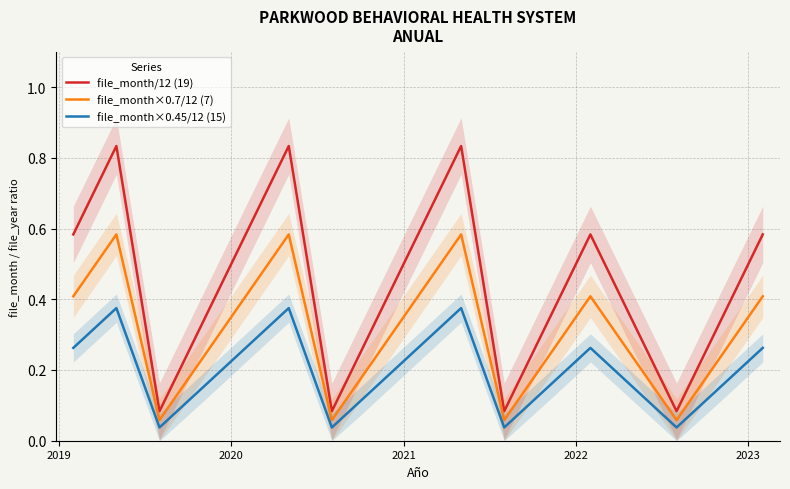

The file_month×0.7/12 (7) series shows 0.4 at 2023. True or false?

True